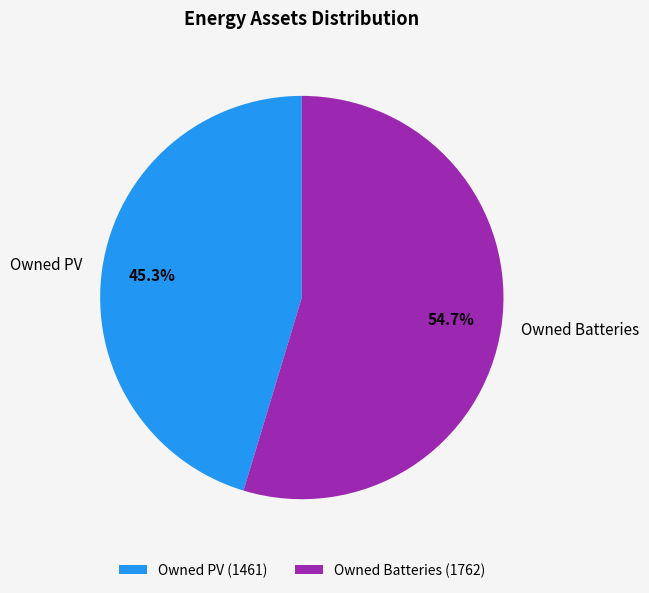

Which slice is the smallest?

Owned PV